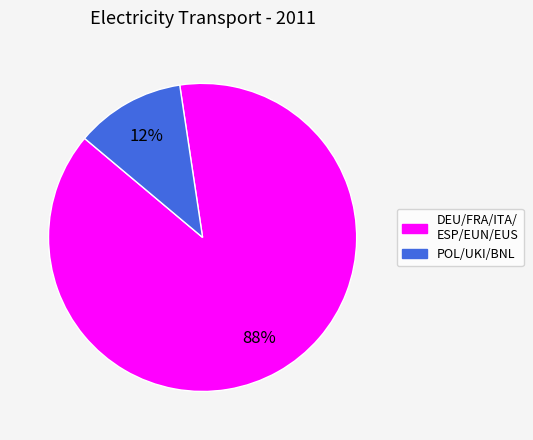

To the nearest percent, what is the average slice percentage?

50%